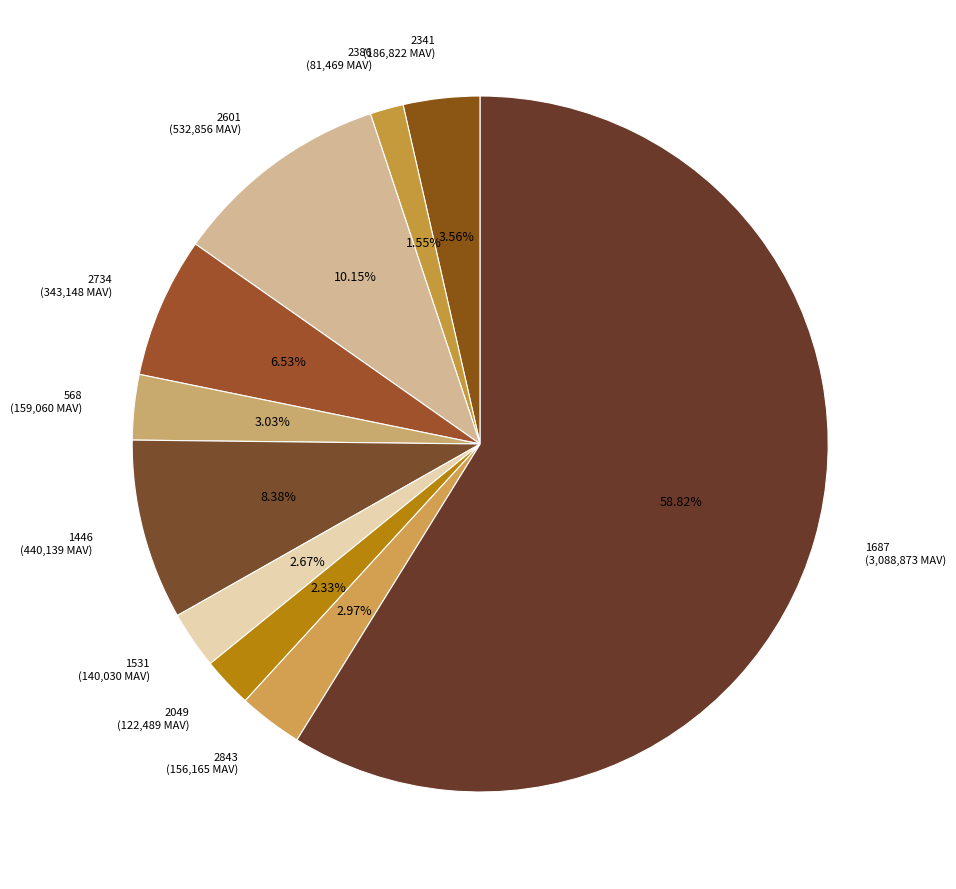

What is the largest slice in the pie chart?

1687